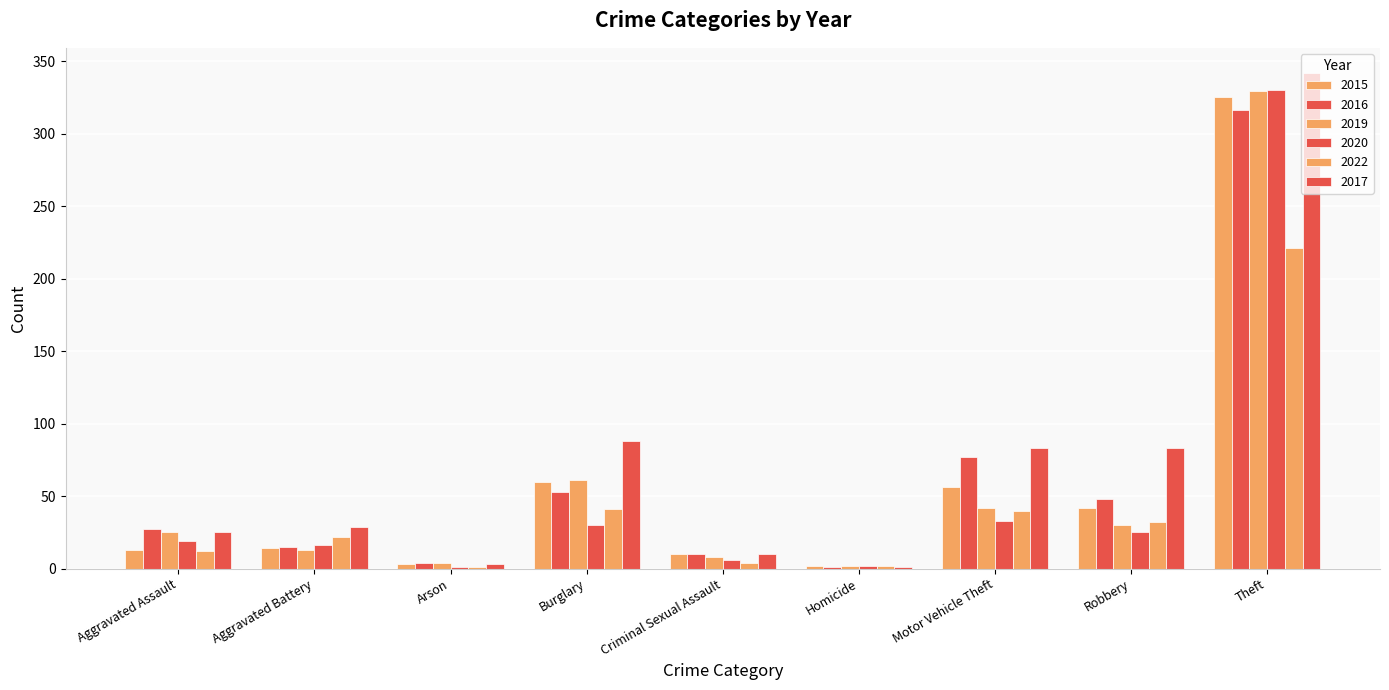

How many groups of bars are there?

9